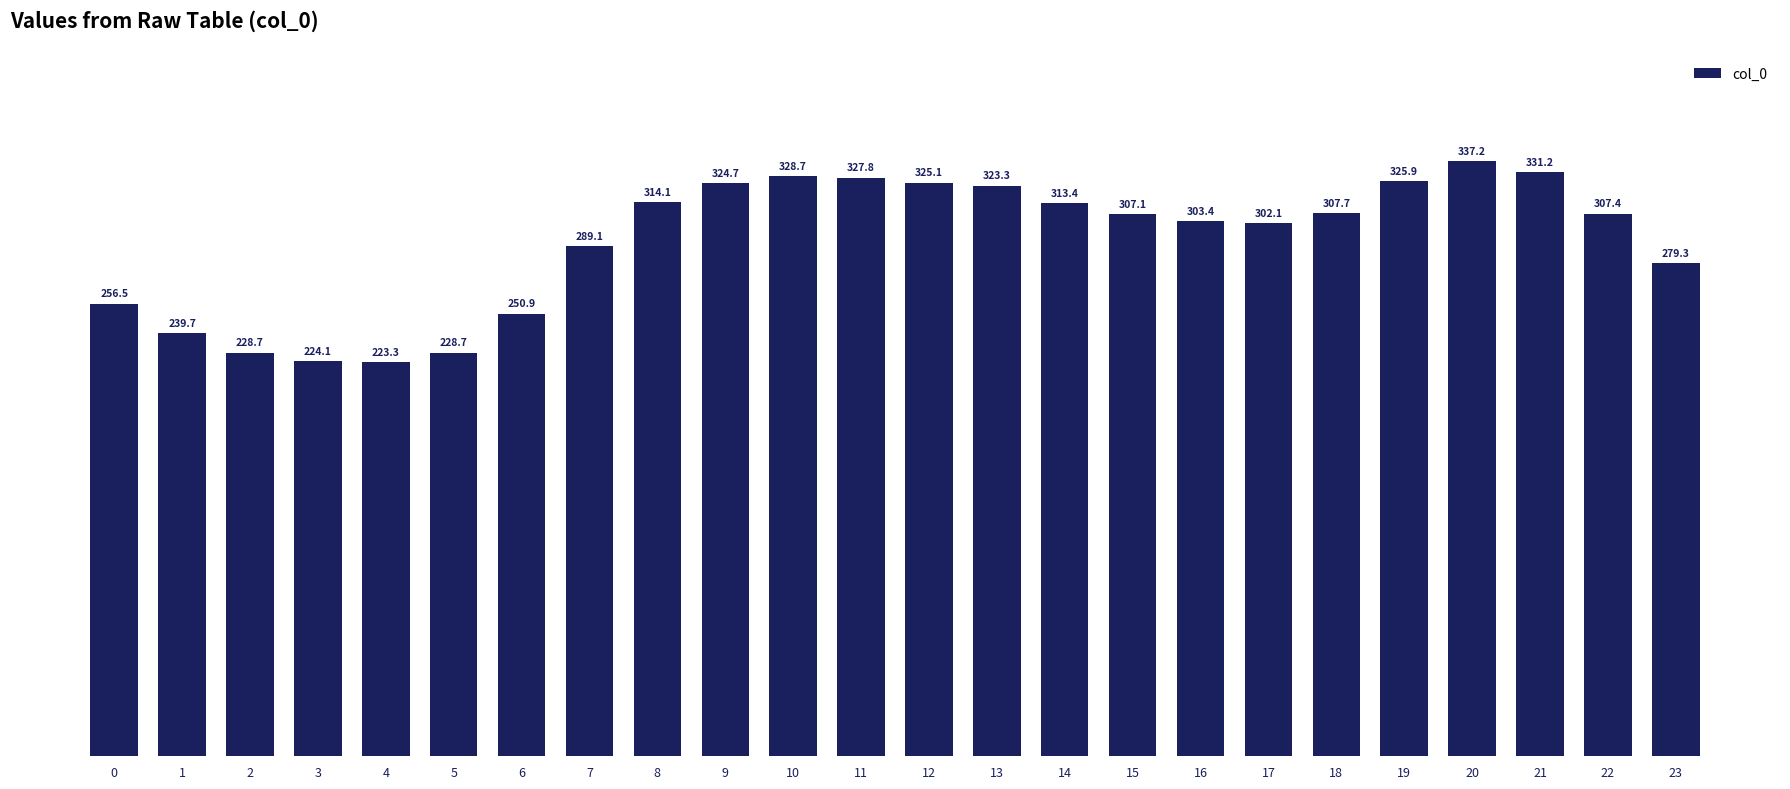

What is the ratio of the value at 10 to the value at 16?

1.1